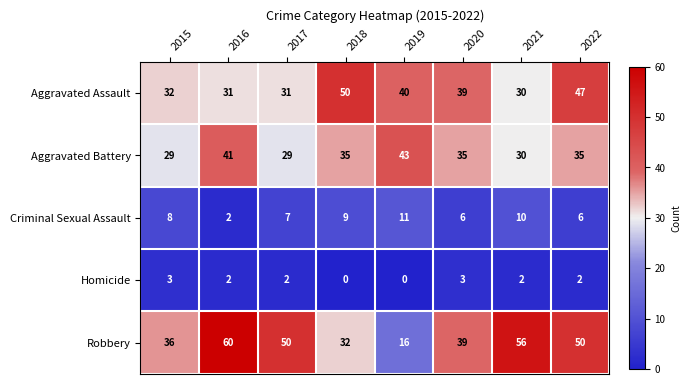

At which category is the sum across all series the highest?

2022